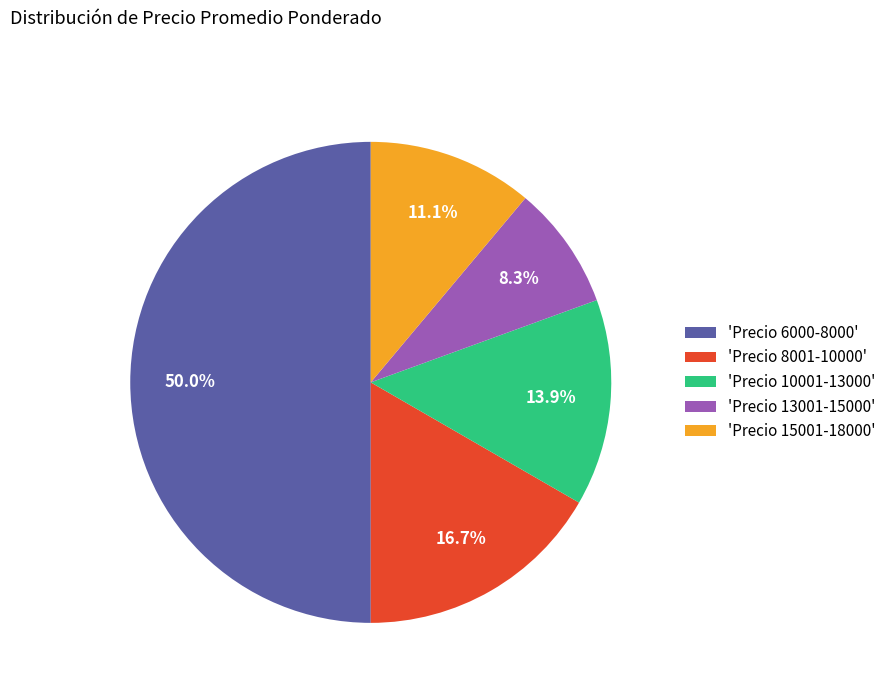

Which has a higher value, 'Precio 8001-10000' or 'Precio 13001-15000'?

'Precio 8001-10000'